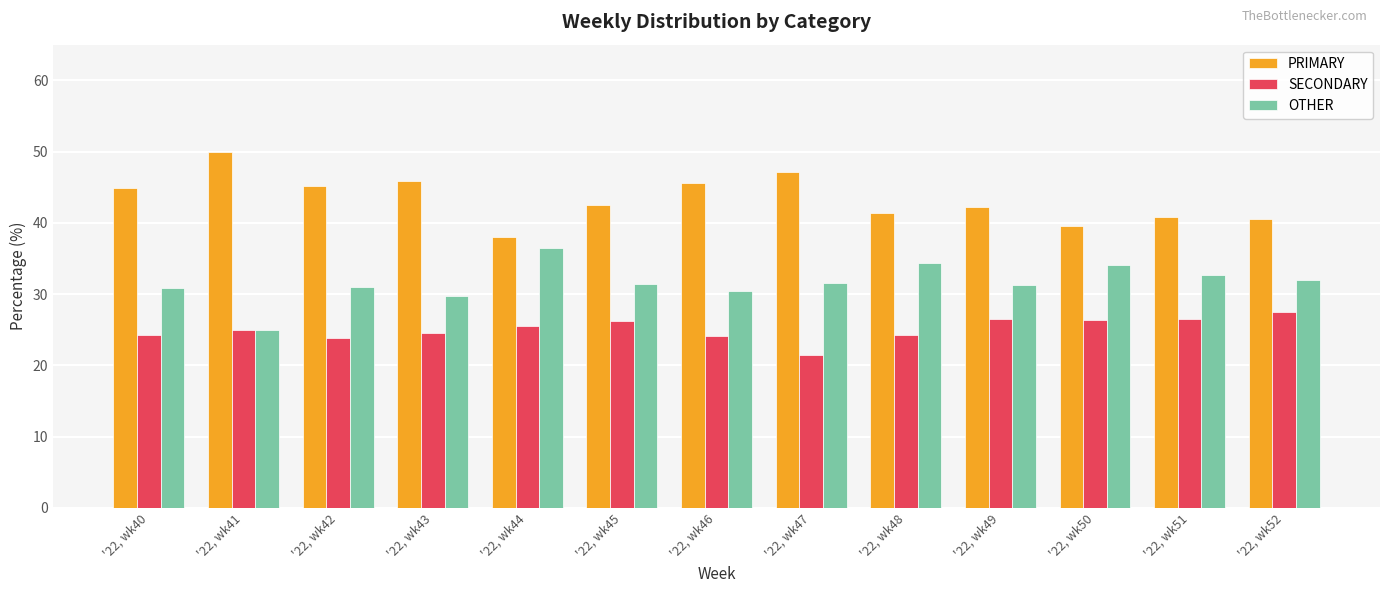

What is the maximum value shown in the chart?

50.0